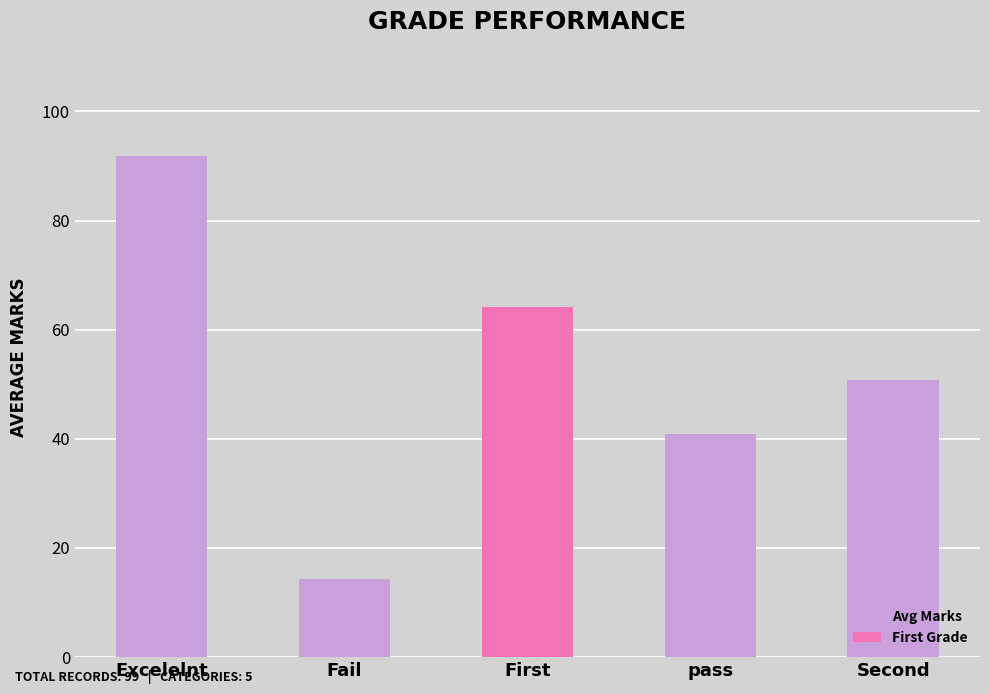

At which label is the value closest to 53?

Second